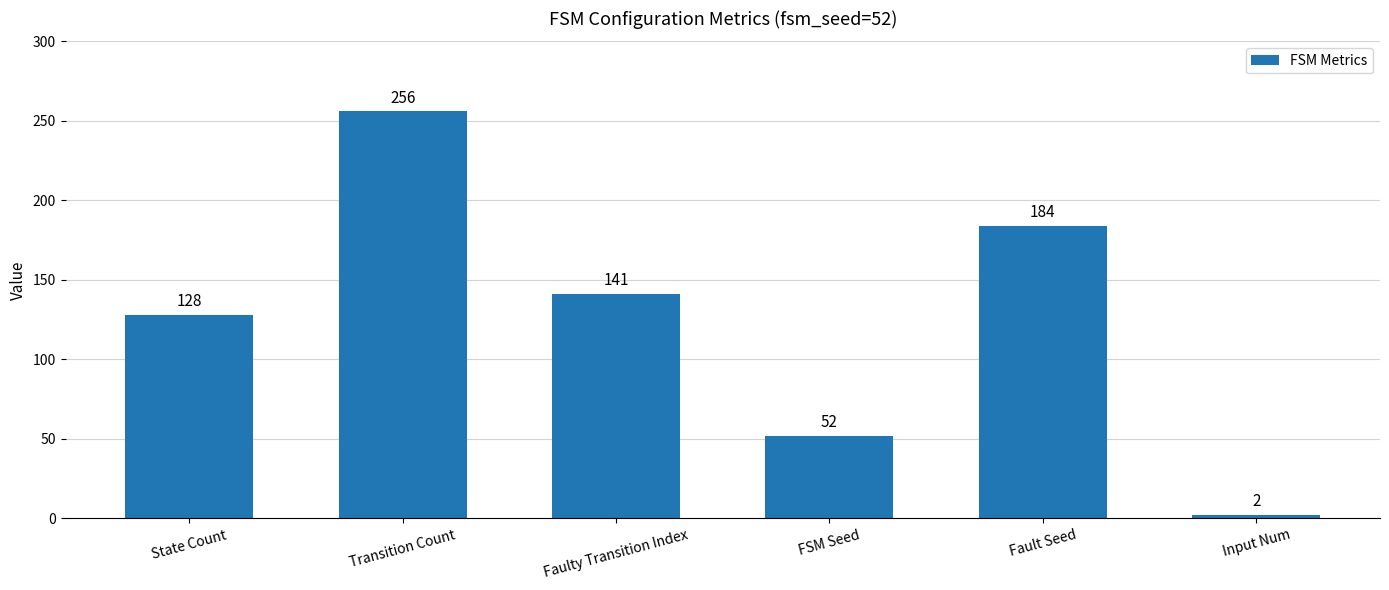

Approximately how many times larger is the value at Fault Seed compared to State Count?

1.4